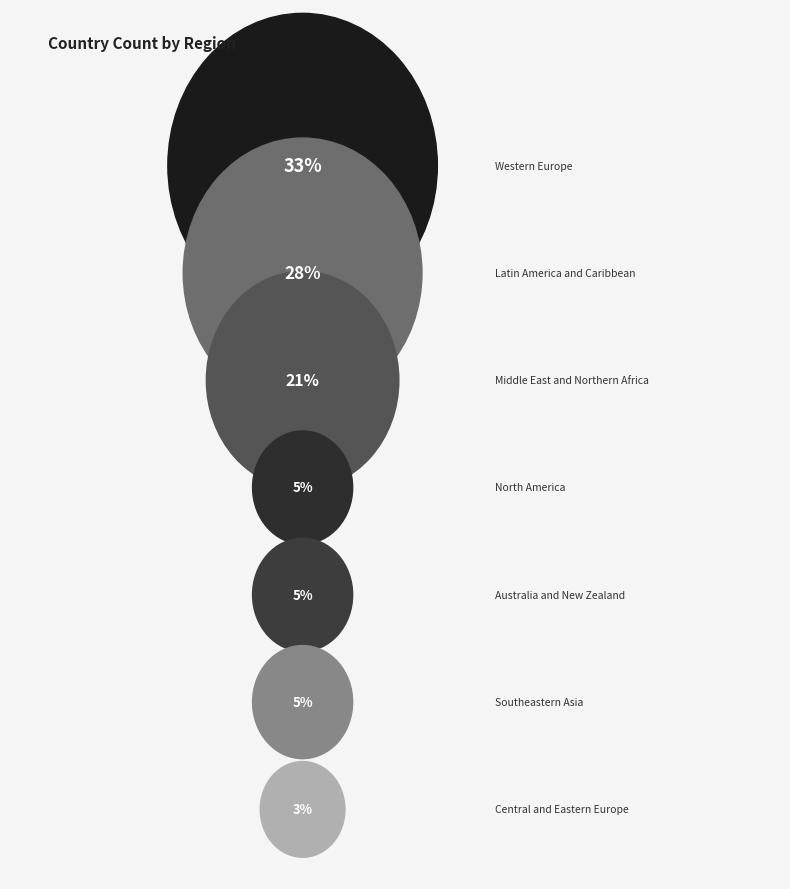

Does Latin America and Caribbean represent more than half of the total?

No